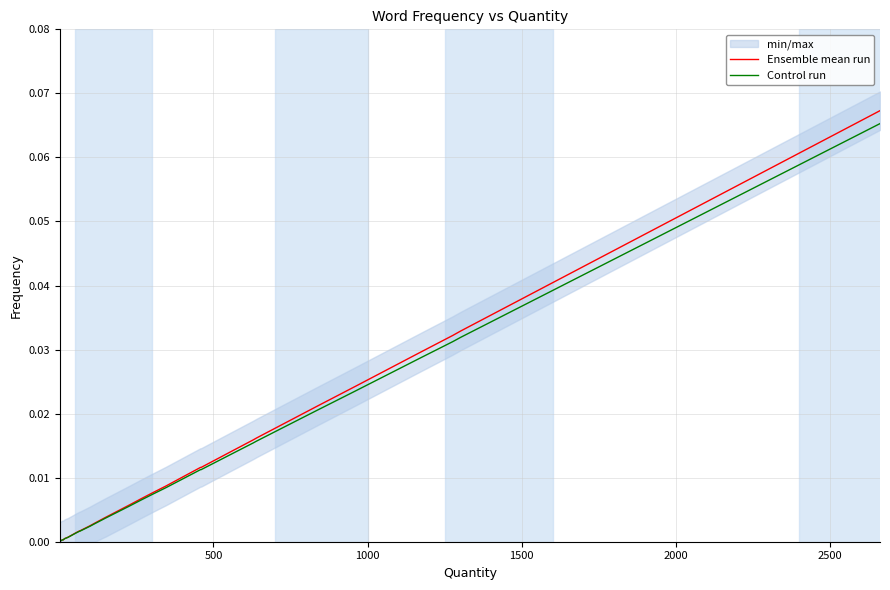

Reading right to left, extract all data points from this chart.

Ensemble mean run: 0.1	0.0	0.0	0.0	0.0	0.0	0.0	0.0	0.0	0.0	0.0	0.0	0.0	0.0	0.0	0.0	0.0	0.0	0.0	0.0	0.0	0.0	0.0	0.0	0.0	0.0	0.0	0.0	0.0	0.0
Control run: 0.1	0.0	0.0	0.0	0.0	0.0	0.0	0.0	0.0	0.0	0.0	0.0	0.0	0.0	0.0	0.0	0.0	0.0	0.0	0.0	0.0	0.0	0.0	0.0	0.0	0.0	0.0	0.0	0.0	0.0